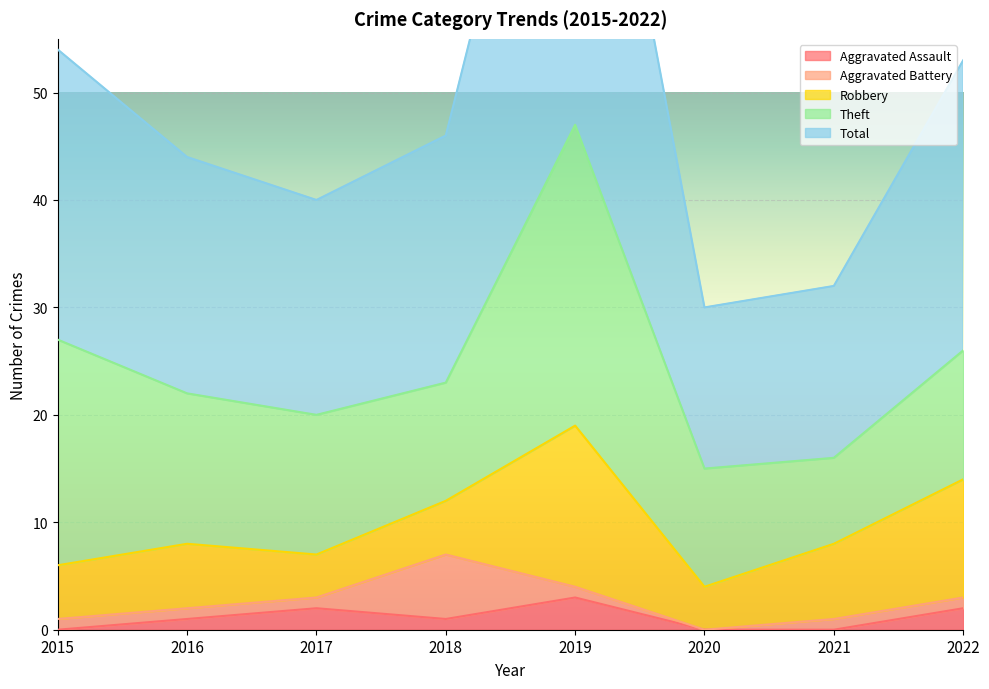

How many categories are shown in the chart?

8